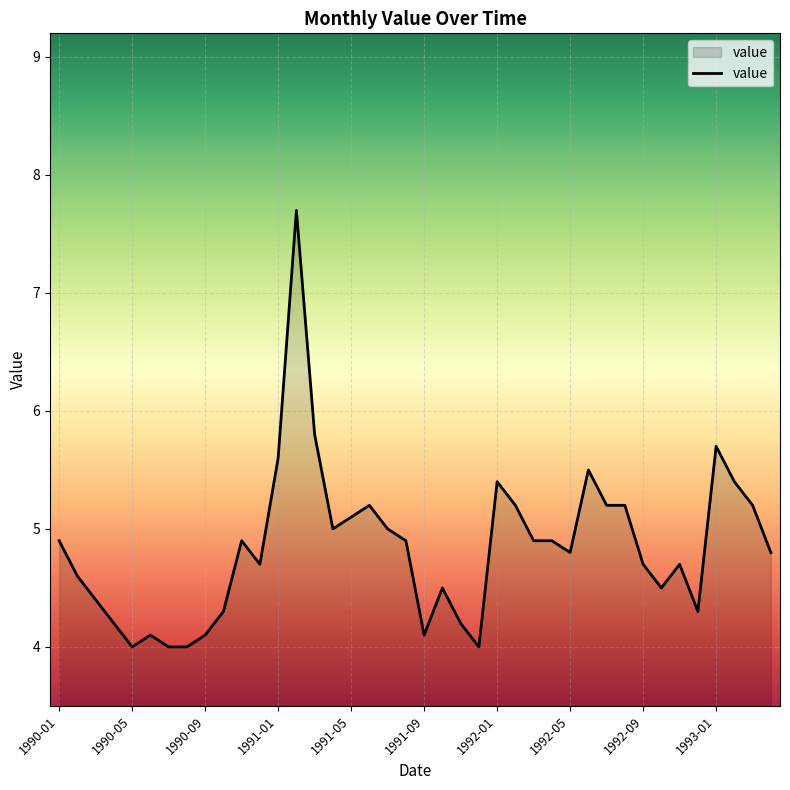

What is the minimum value shown in the chart?

4.0